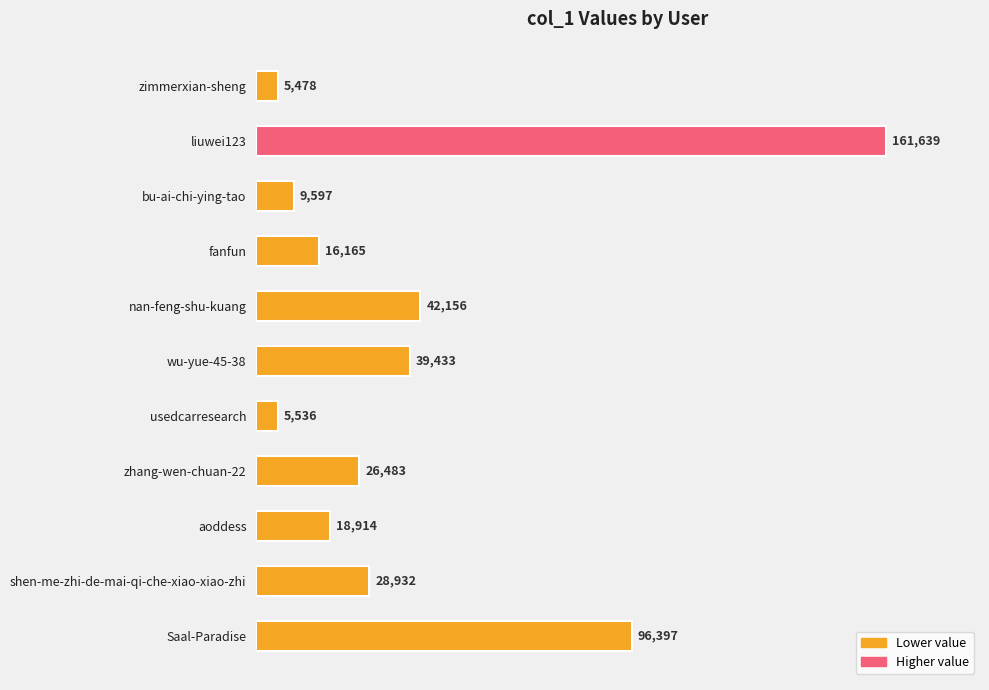

Which has a higher value, aoddess or liuwei123?

liuwei123